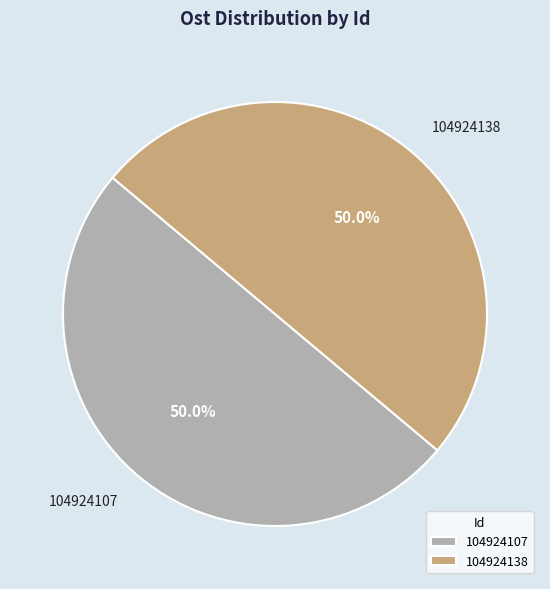

What percentage do 104924107 and 104924138 together represent?

100.0%